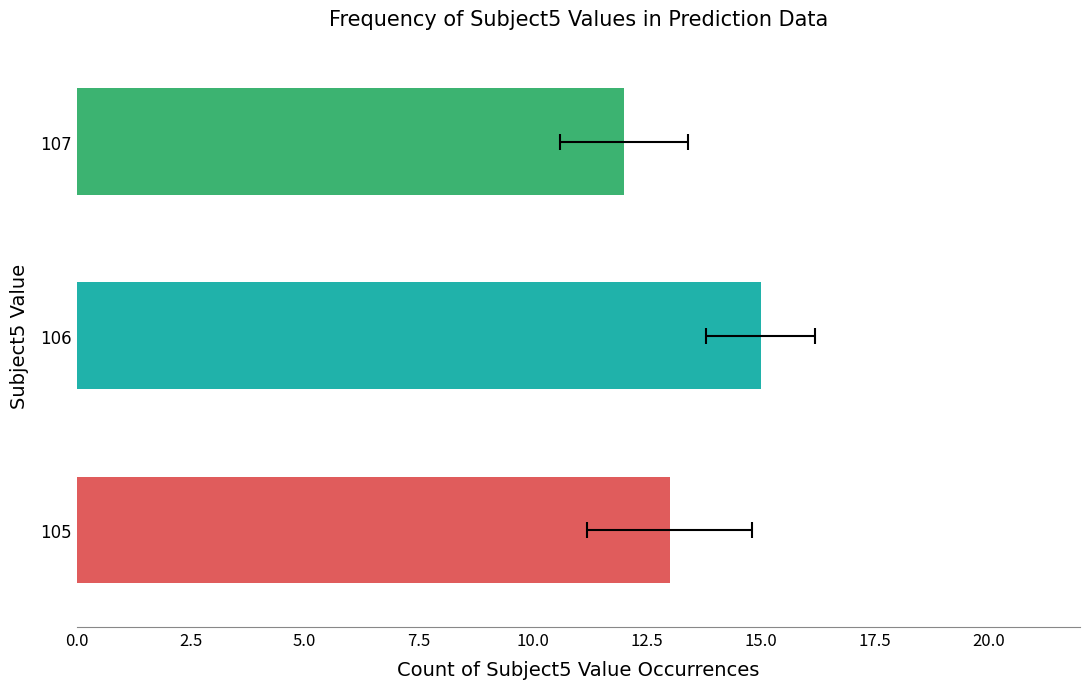

What is the sum of all Subject5 values?

4239